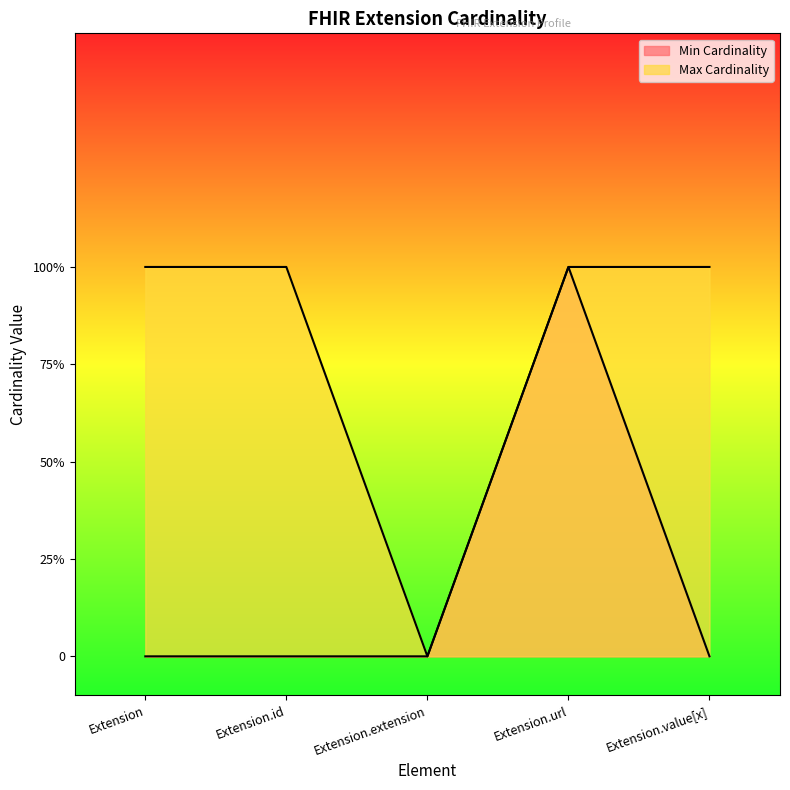

True or false: Min Cardinality has more than 0 interior local peaks.

True